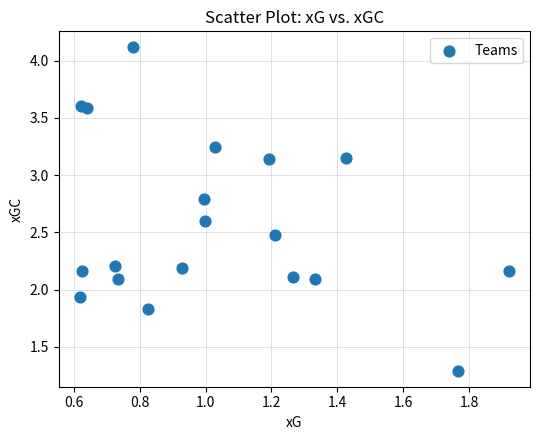

What is the range of X values (max minus min)?

1.3